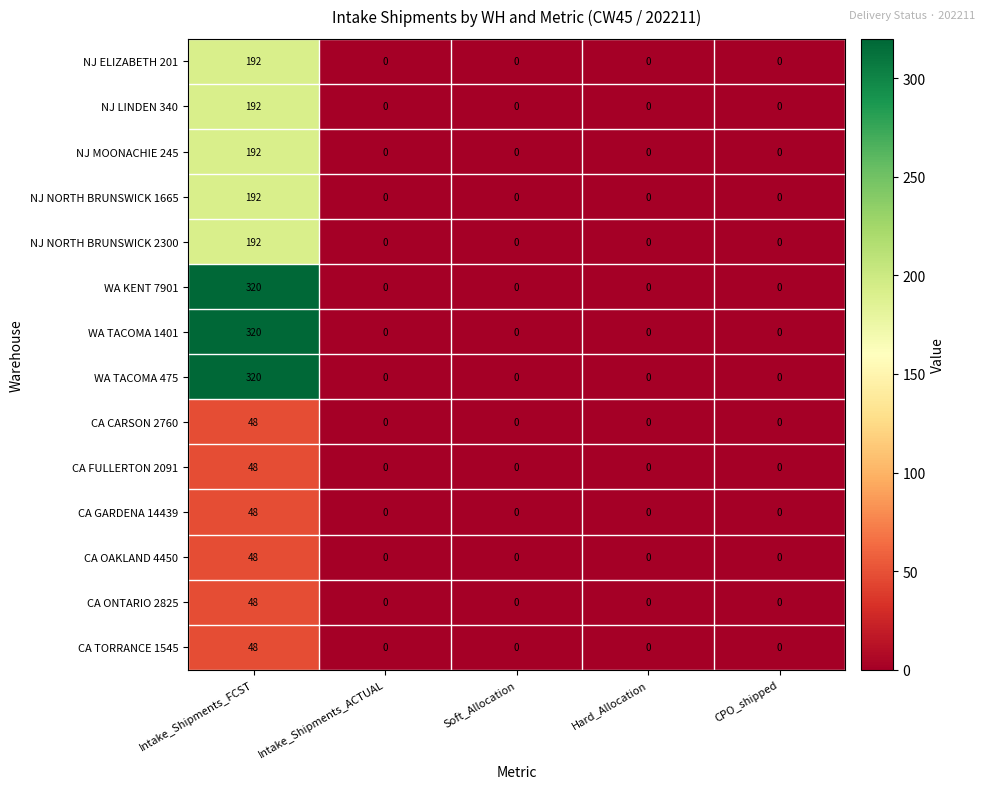

At which category is the sum across all series the highest?

Intake_Shipments_FCST